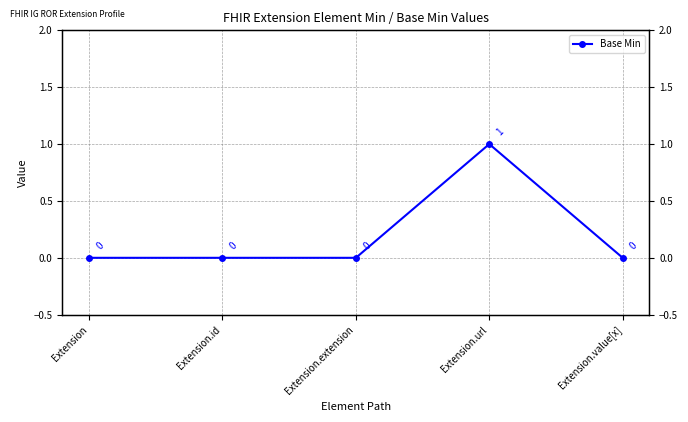

How many values are between 0 and 1?

5